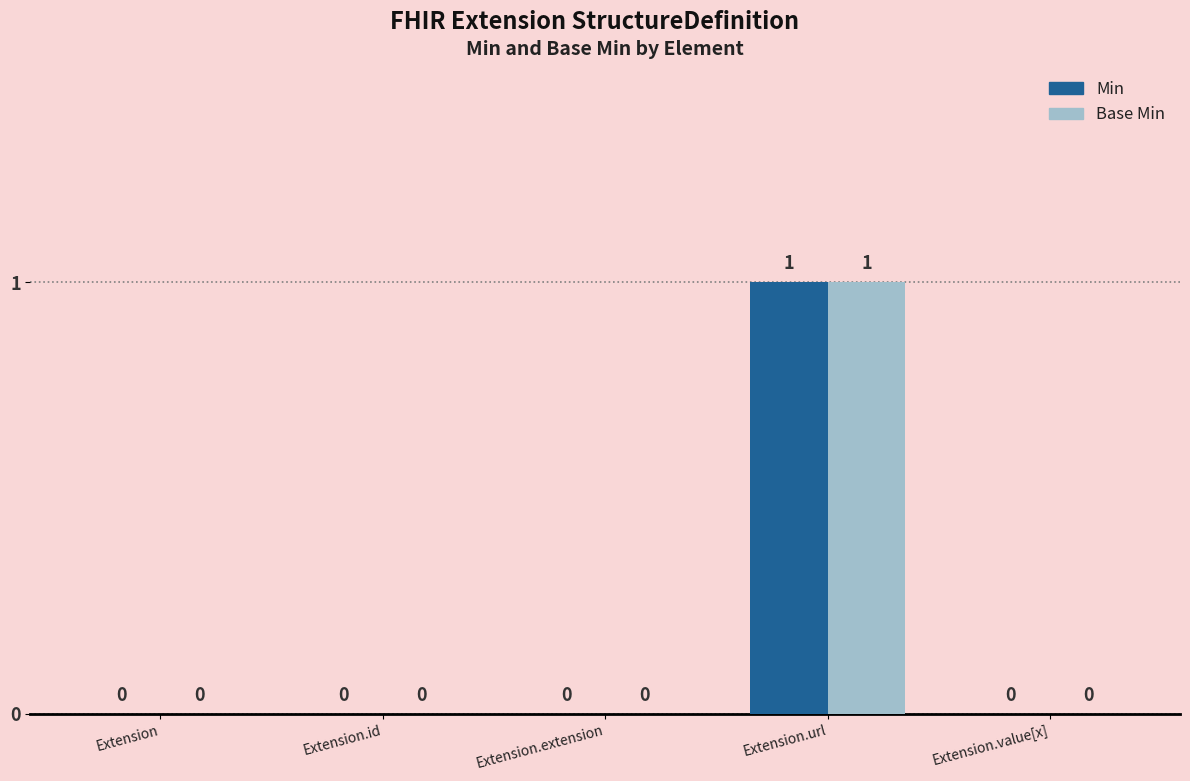

How many Base Min values are between 0 and 1?

5